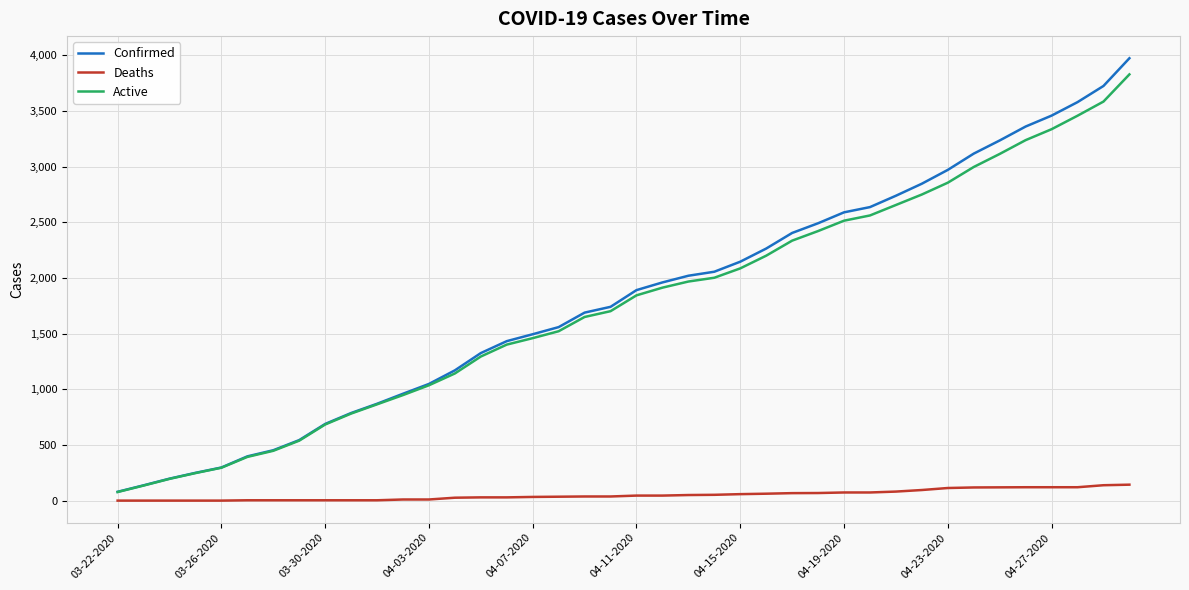

Which series has the largest total across all categories?

Confirmed